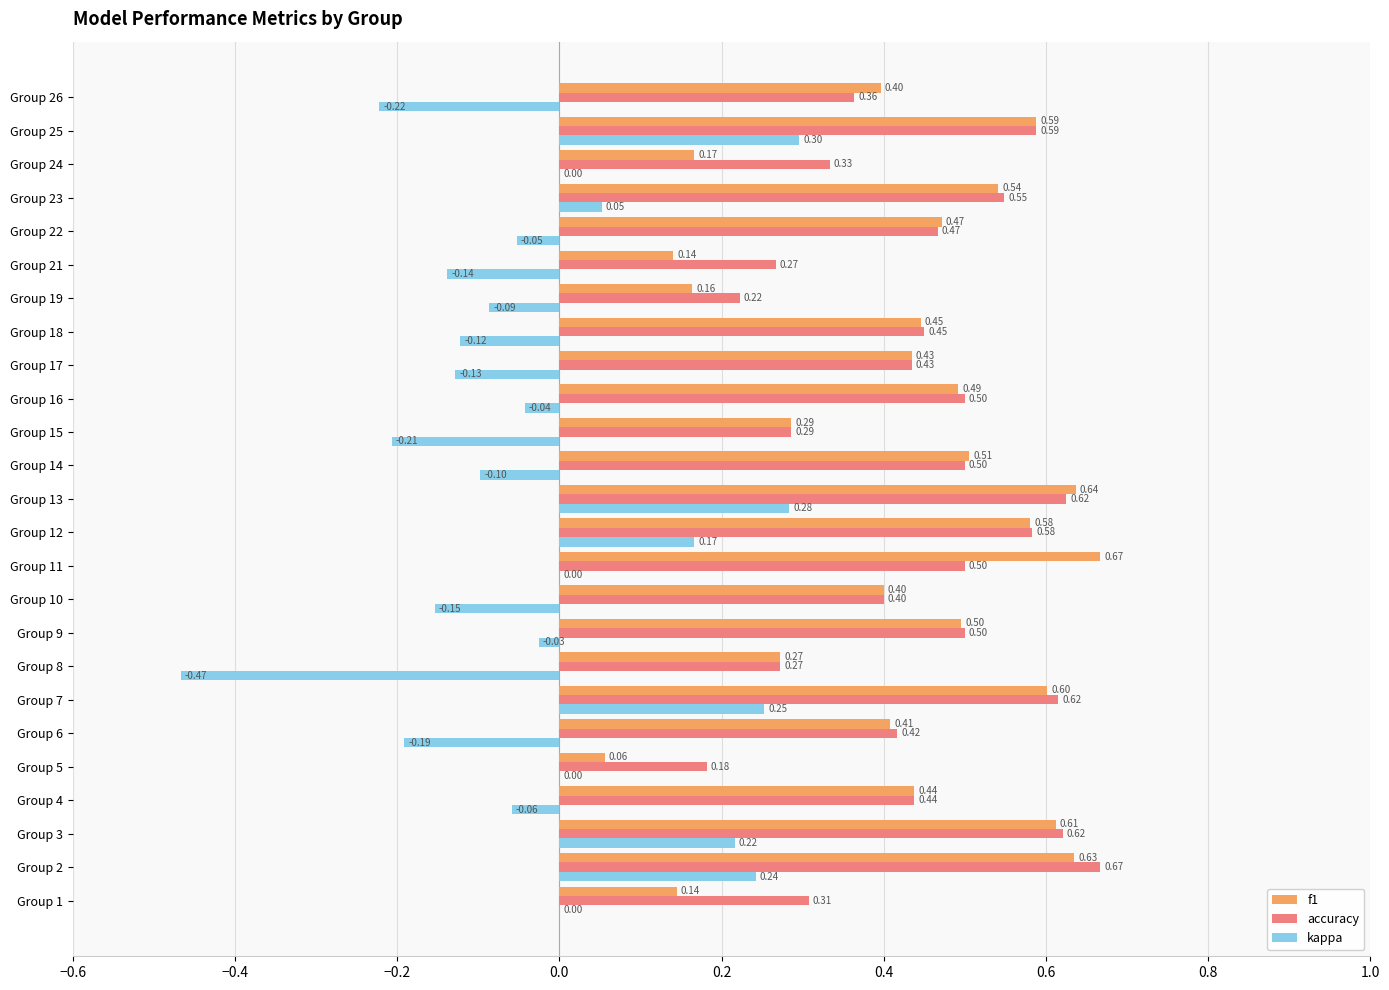

What is the sum of the f1 values at Group 12 and Group 25?

1.2